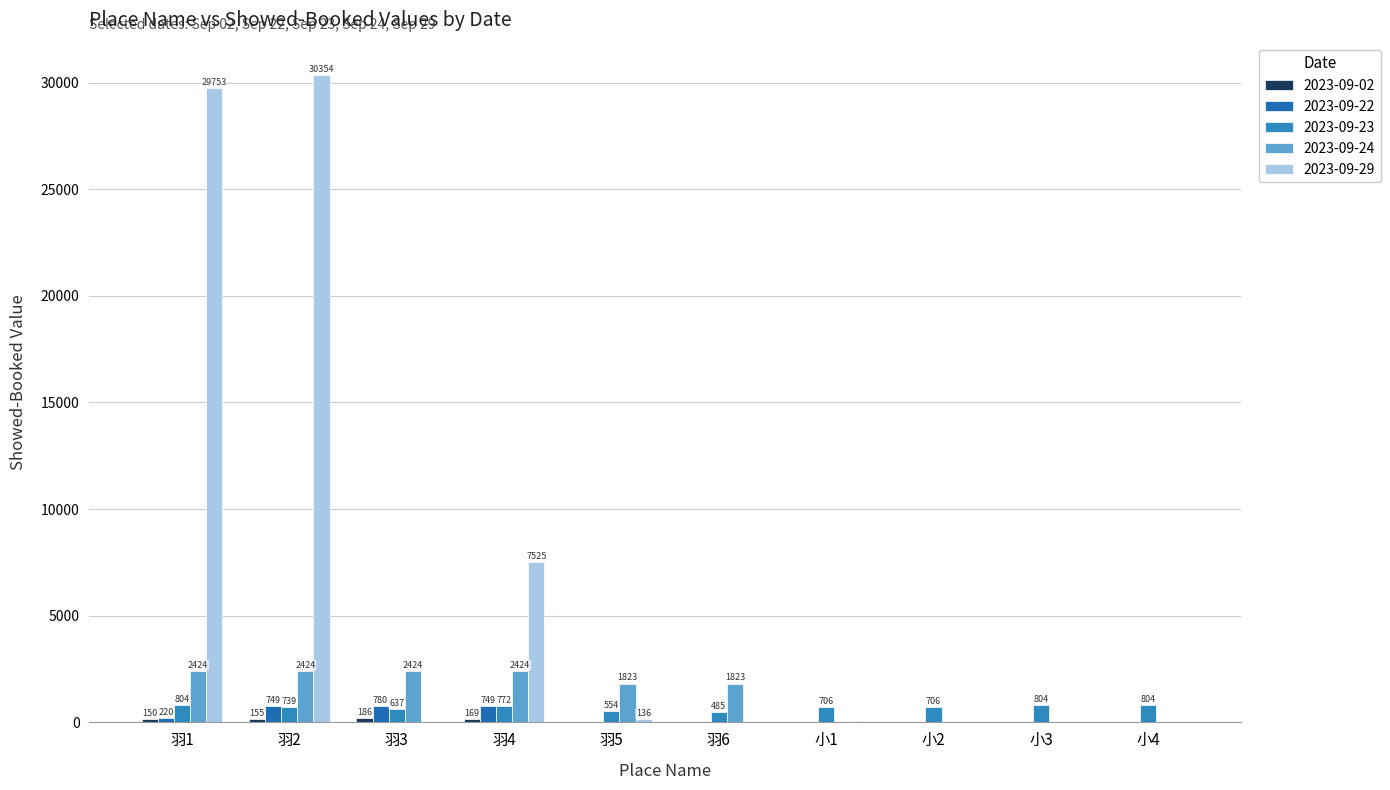

Rank the series by their maximum value, from lowest to highest.

2023-09-02, 2023-09-22, 2023-09-23, 2023-09-24, 2023-09-29